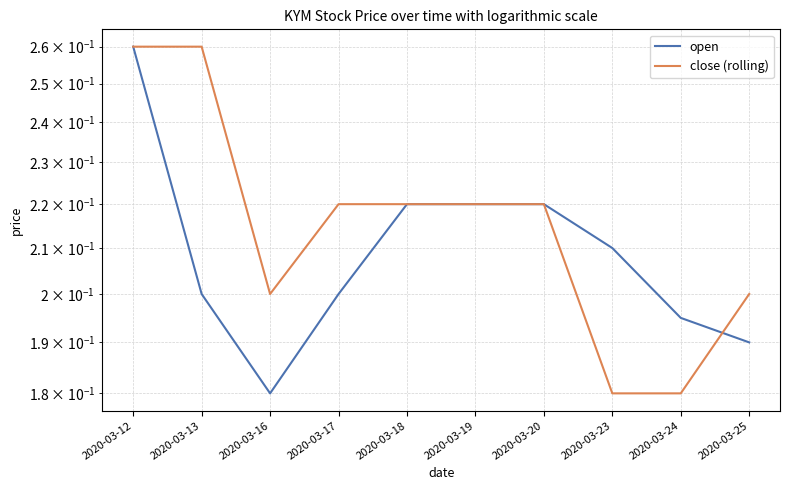

What is the total value across all series at 2020-03-20?

0.4